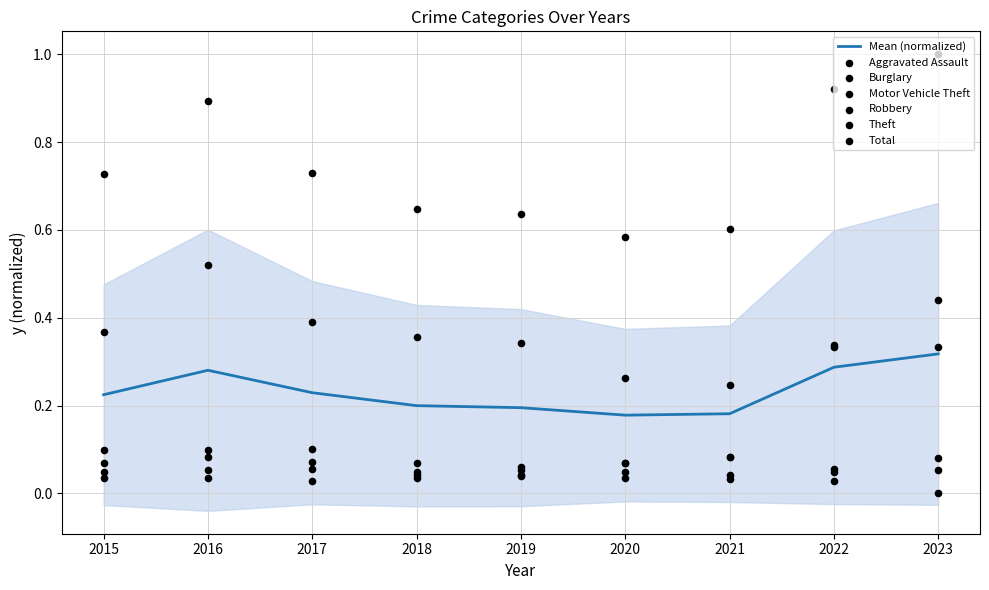

Is the value of Motor Vehicle Theft at 2023 greater than the value of Total at 2020?

No